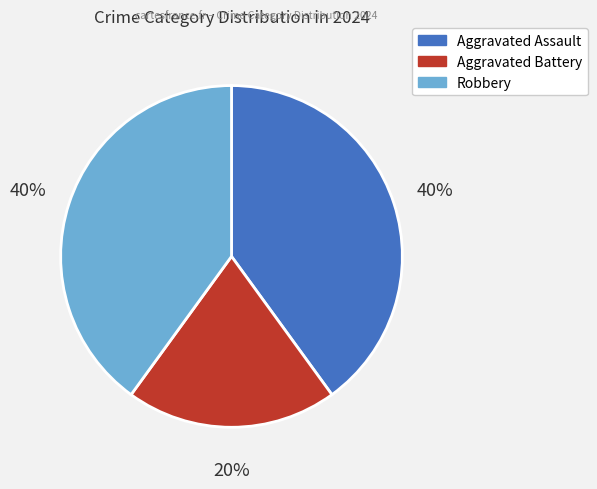

To the nearest percent, what is the average slice percentage?

33%